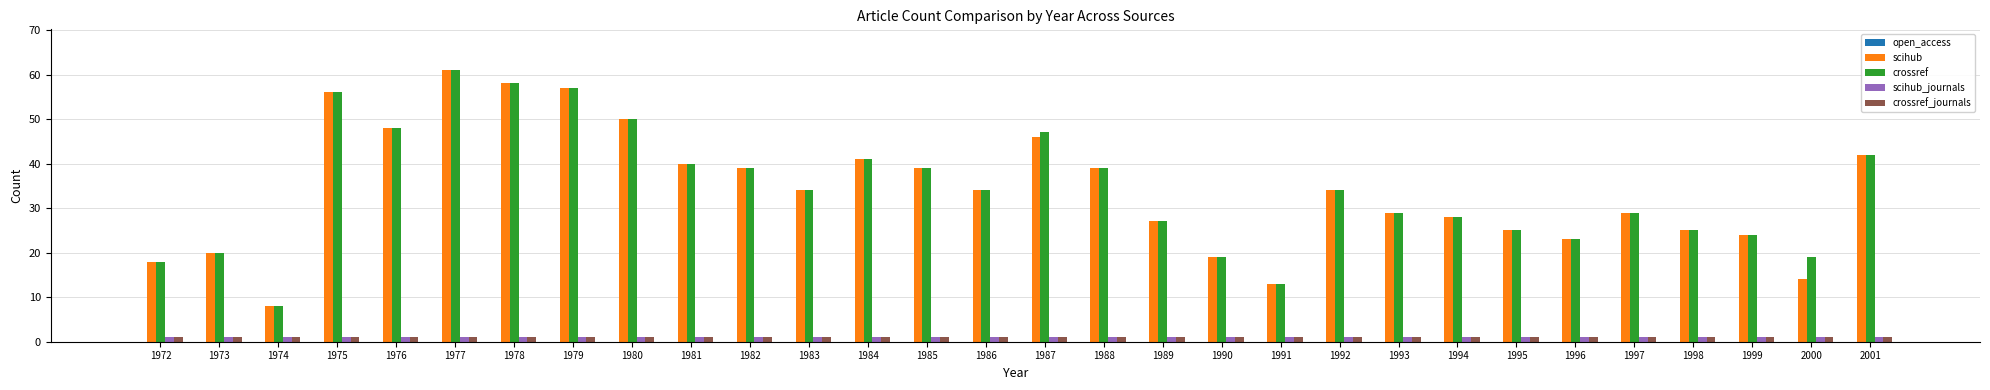

What is the sum of the crossref_journals values at 1995 and 1991?

2